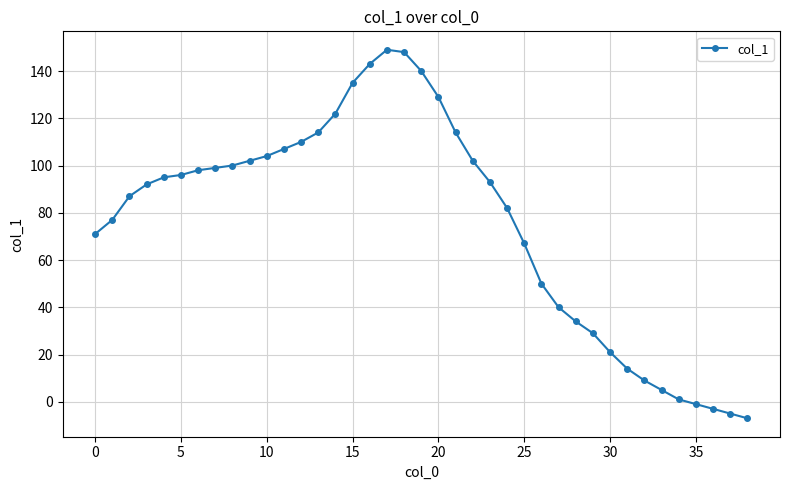

What is the greatest value displayed?

149